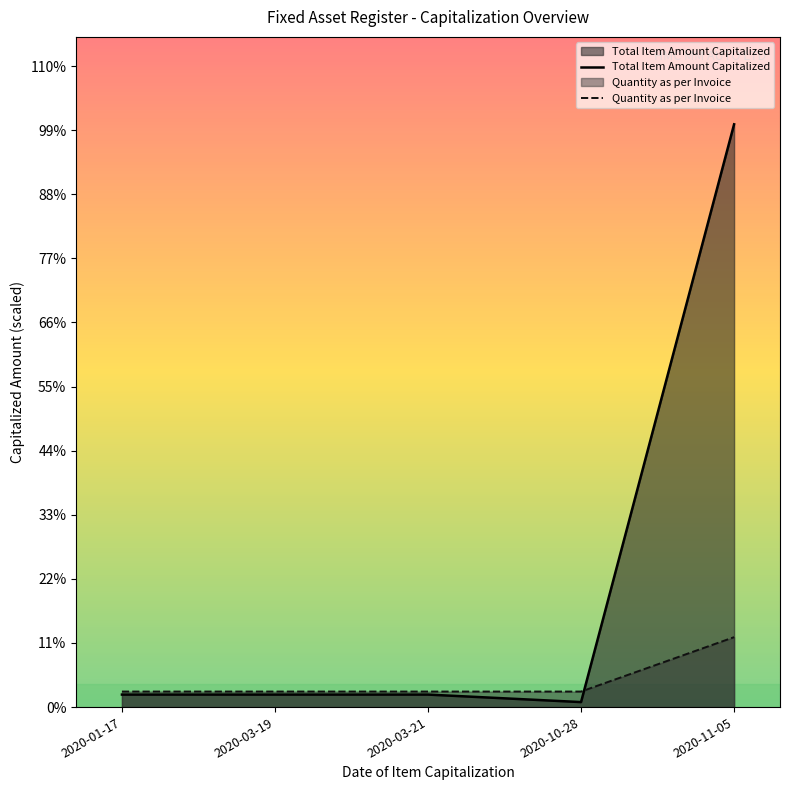

Which series changed the most between 2020-10-28 and 2020-11-05?

Total Item Amount Capitalized